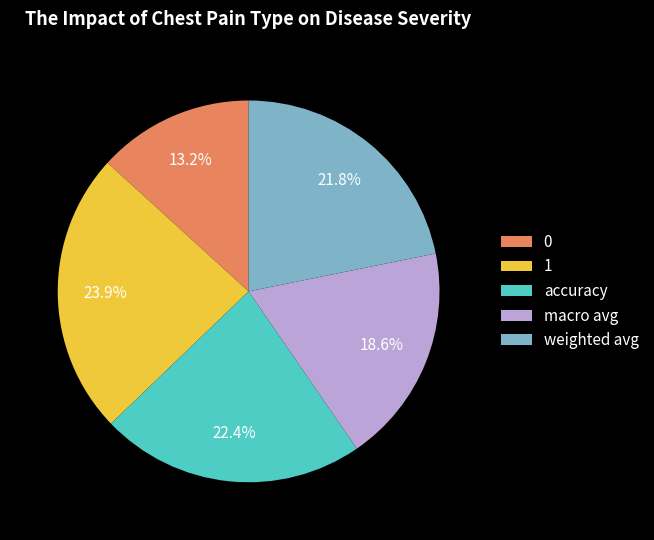

Is it true that macro avg is 25% of the pie?

False